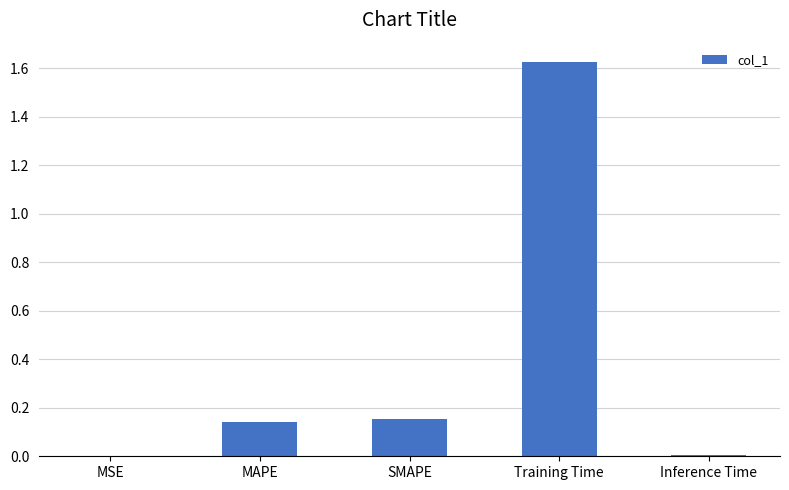

The value at MSE is 0.0. True or false?

True